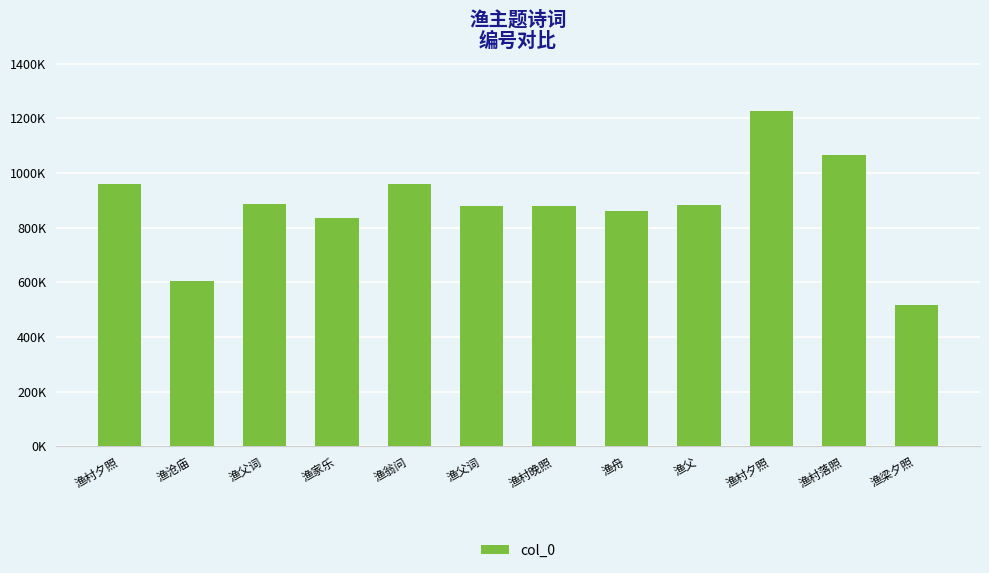

Are the bars horizontal?

No